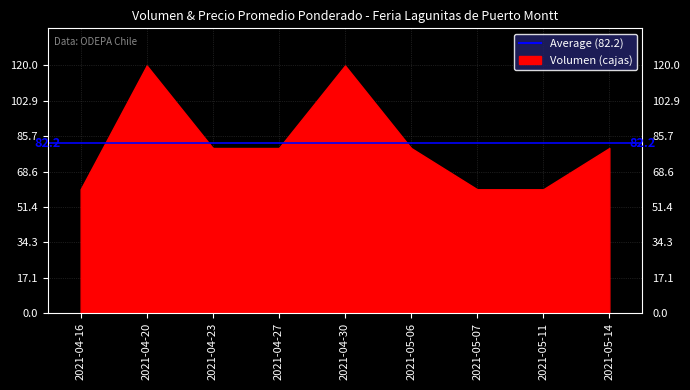

What is the difference between the maximum and minimum values?

60